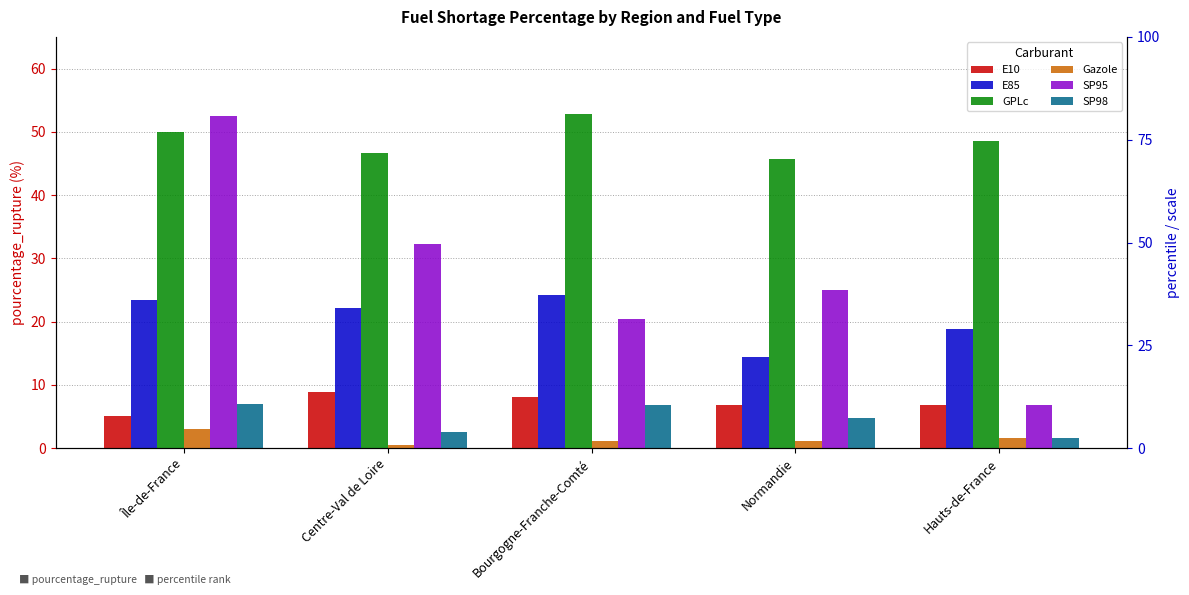

What is the difference between the maximum and minimum values in the SP98 series?

5.3